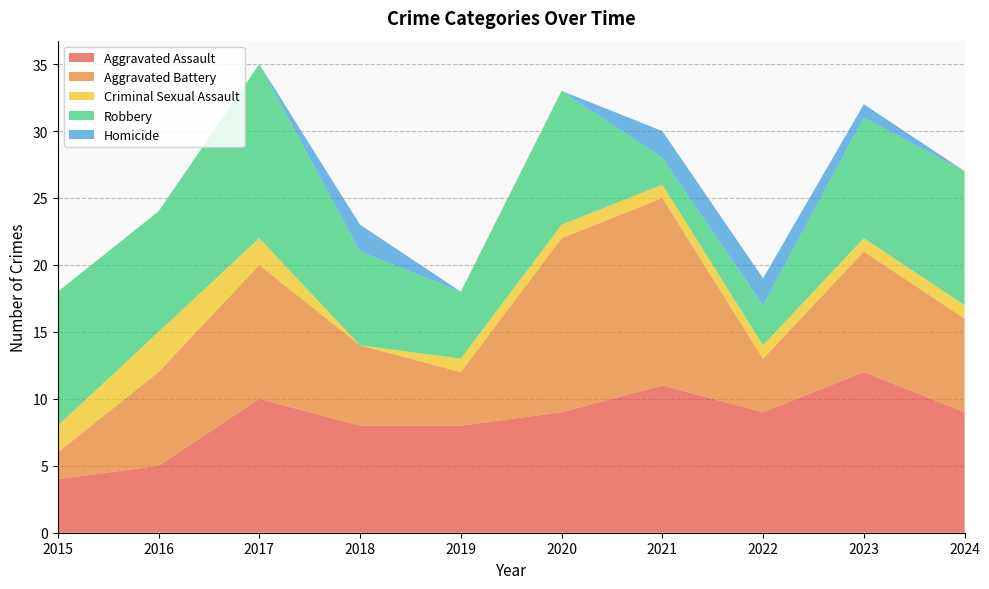

Reading right to left, extract all data points from this chart.

Aggravated Assault: 2024=9	2023=12	2022=9	2021=11	2020=9	2019=8	2018=8	2017=10	2016=5	2015=4
Aggravated Battery: 2024=7	2023=9	2022=4	2021=14	2020=13	2019=4	2018=6	2017=10	2016=7	2015=2
Criminal Sexual Assault: 2024=1	2023=1	2022=1	2021=1	2020=1	2019=1	2018=0	2017=2	2016=3	2015=2
Robbery: 2024=10	2023=9	2022=3	2021=2	2020=10	2019=5	2018=7	2017=13	2016=9	2015=10
Homicide: 2024=0	2023=1	2022=2	2021=2	2020=0	2019=0	2018=2	2017=0	2016=0	2015=0